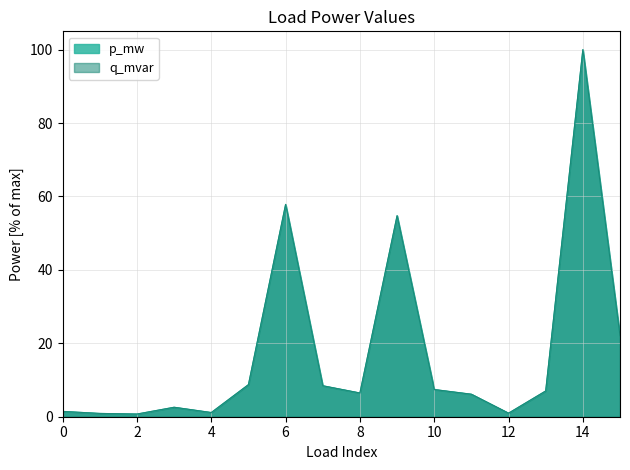

How many categories are shown in the chart?

16